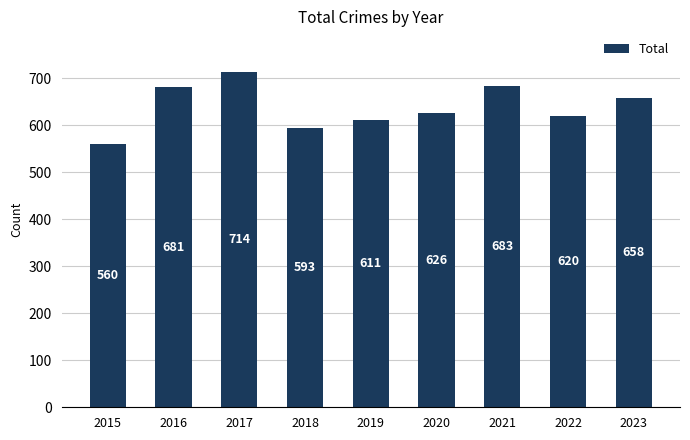

True or false: the data shows 593 at 2018.

True